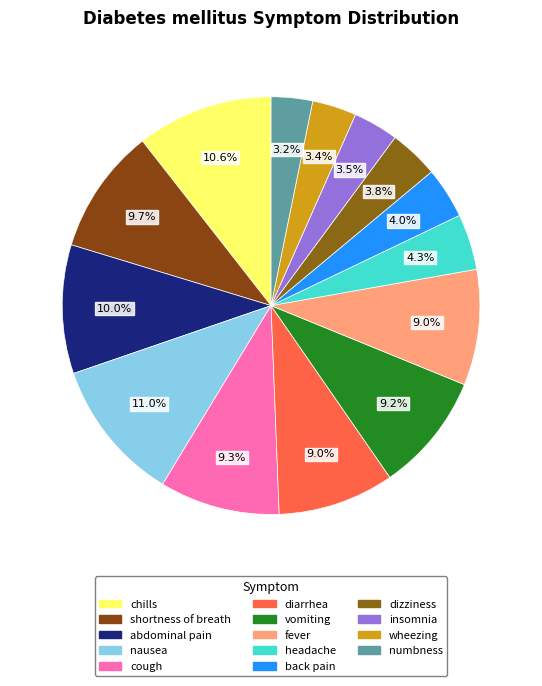

Does diarrhea represent more than half of the total?

No